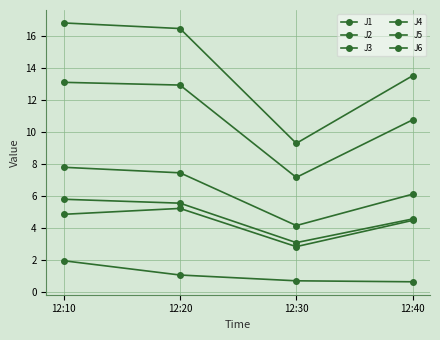

True or false: J5 has a value of 18.2 at 12:40.

False